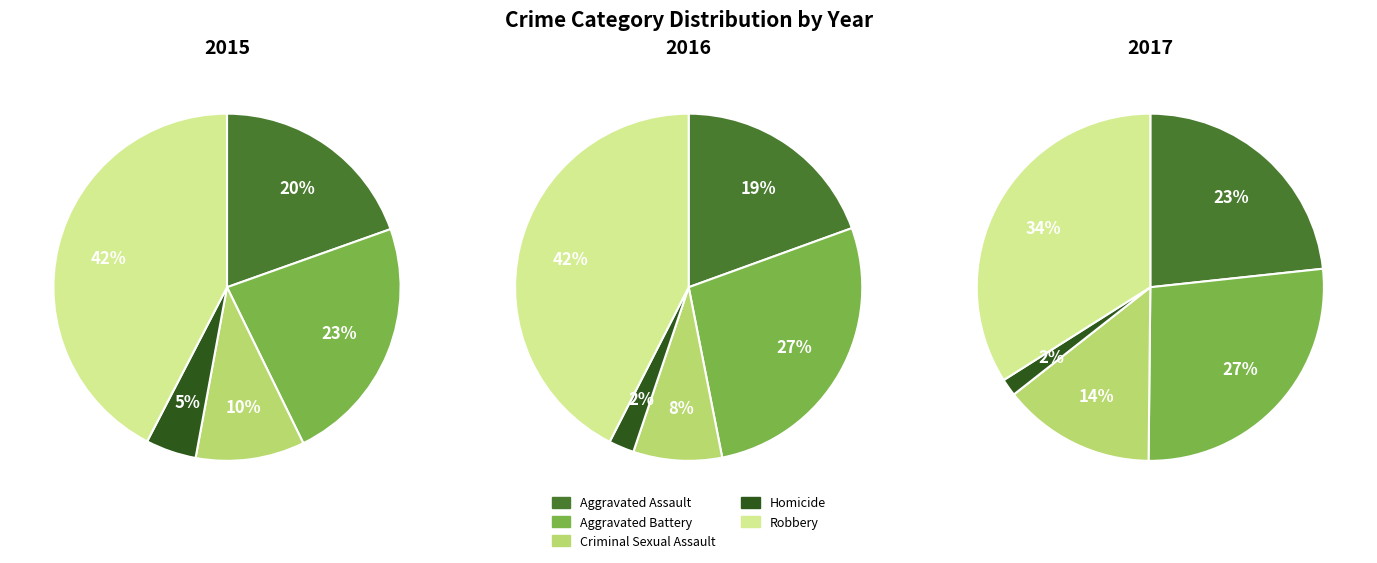

What percentage is the Aggravated Assault slice, to the nearest percent?

20%